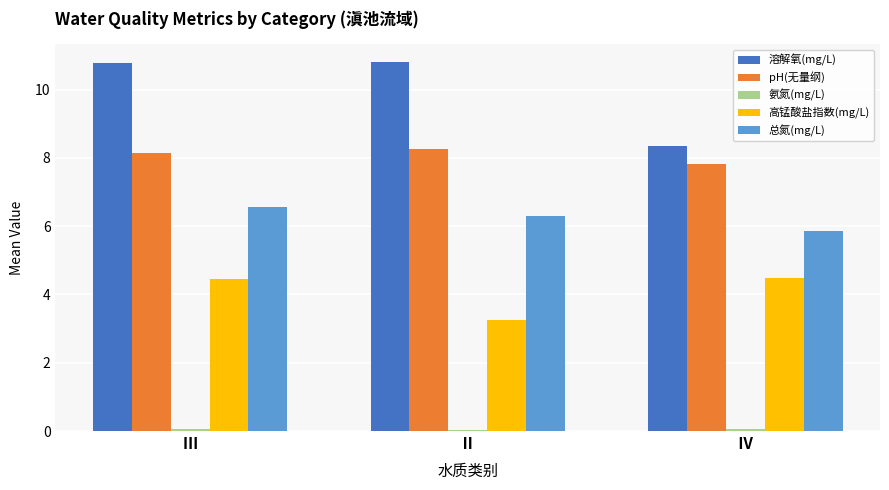

Which series has the largest range (max minus min)?

溶解氧(mg/L)